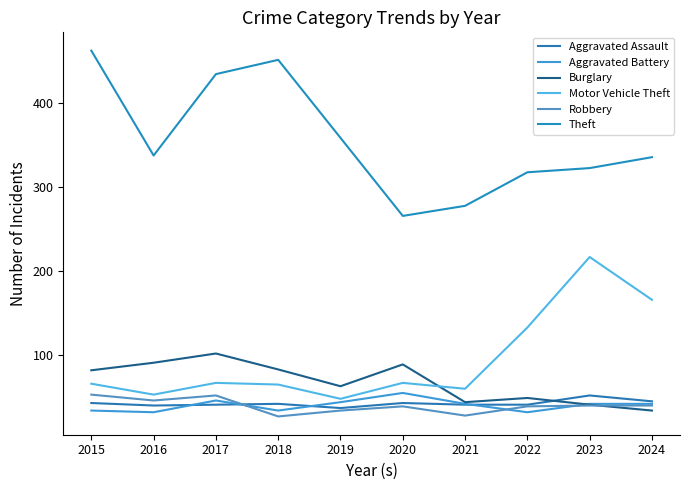

Read the Robbery value at 2019, to the nearest 10.

30